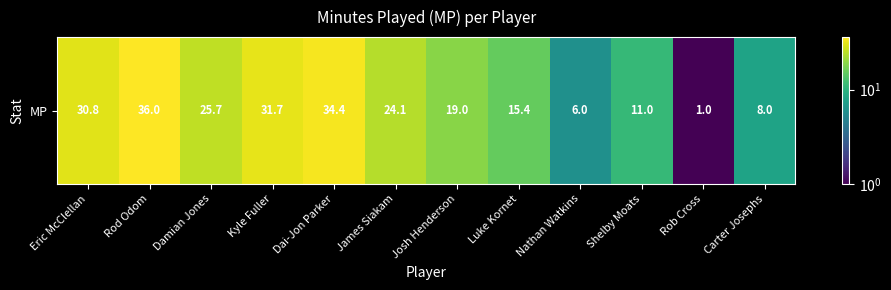

What is the change in value from James Siakam to Shelby Moats?

-13.1